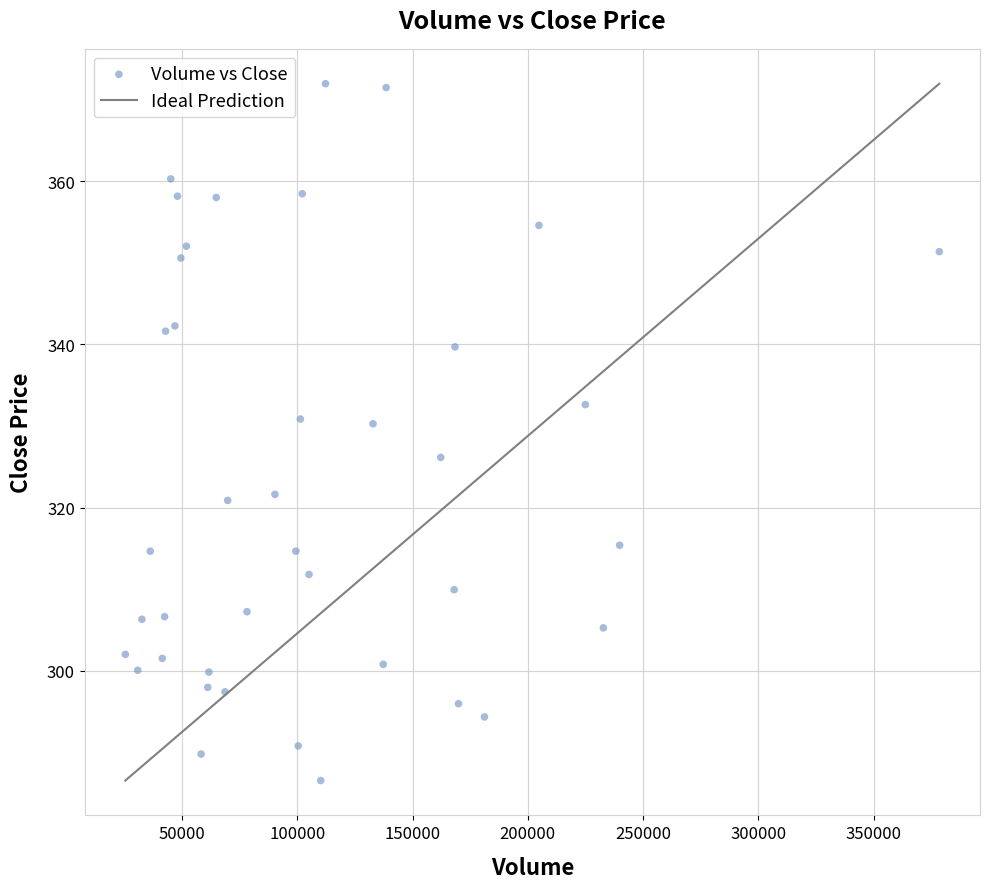

What is the range of X values (max minus min)?

353004.0